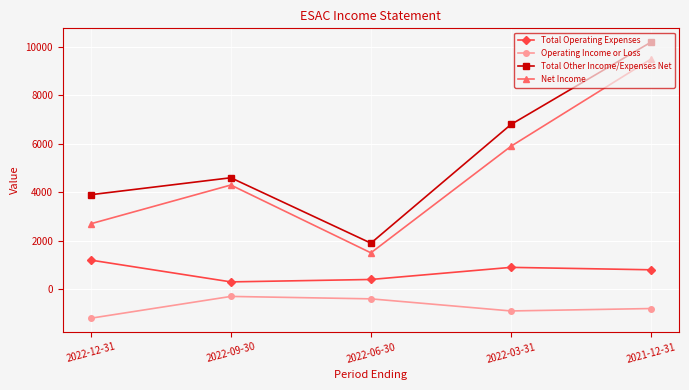

Does the chart have visible grid lines?

Yes